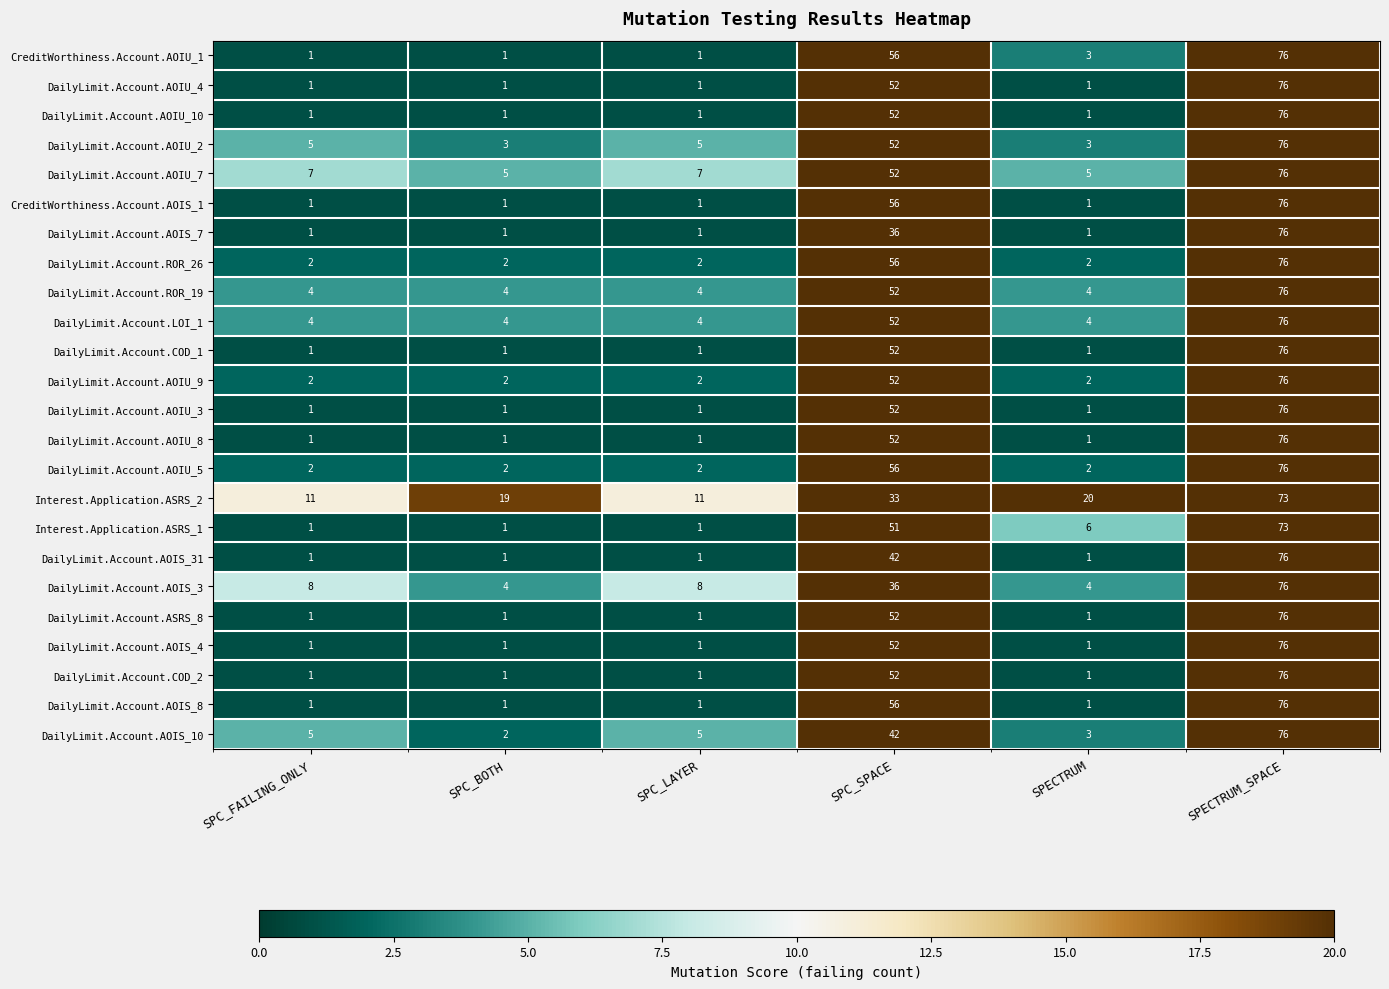

At which category does the chart reach its peak across all series?

SPECTRUM_SPACE